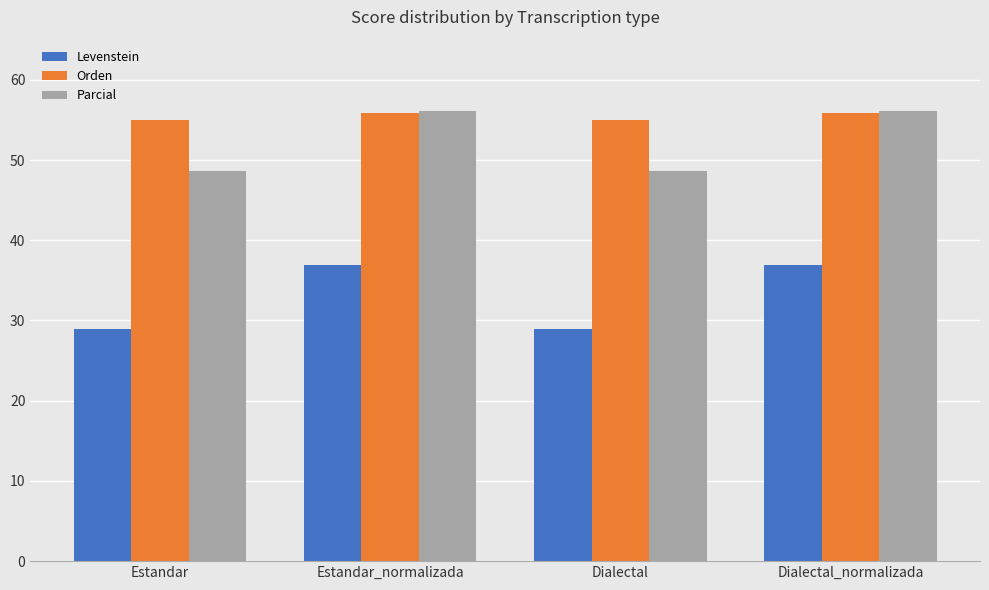

What is the average value of the Parcial series?

52.4